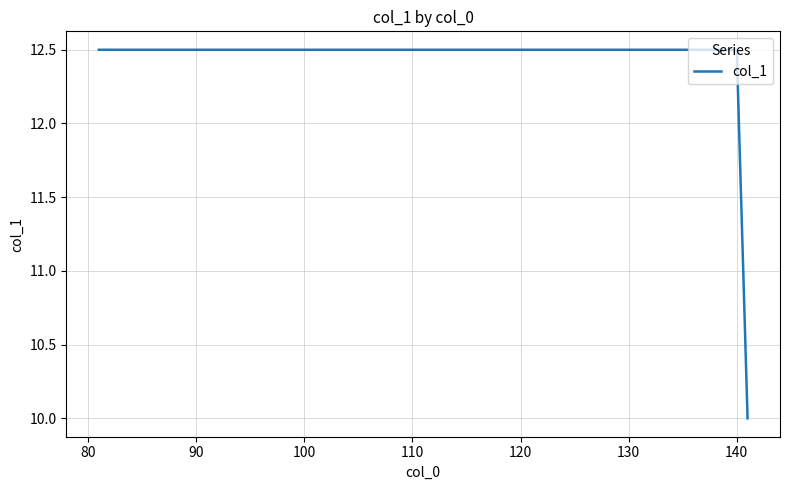

What is the difference between the maximum and minimum values?

2.5